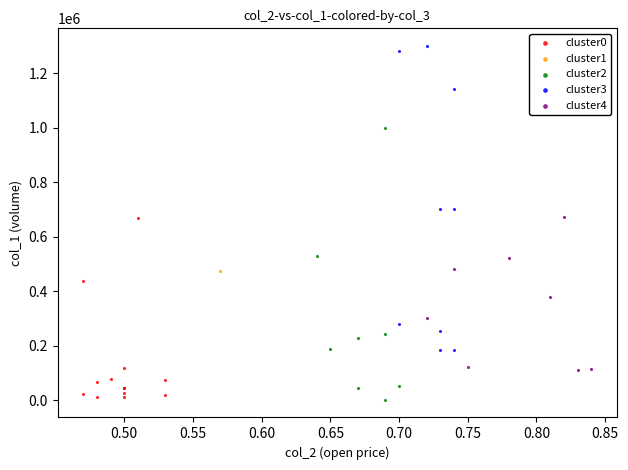

What are all the series names shown in the legend?

cluster0, cluster1, cluster2, cluster3, cluster4